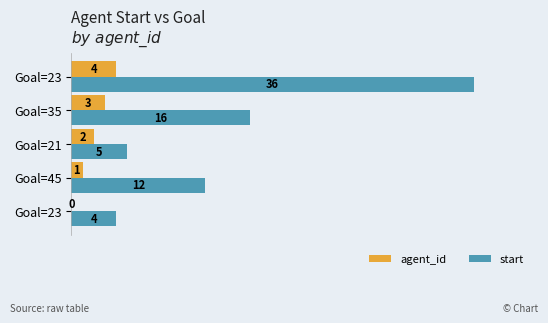

How many values in agent_id are above zero?

4